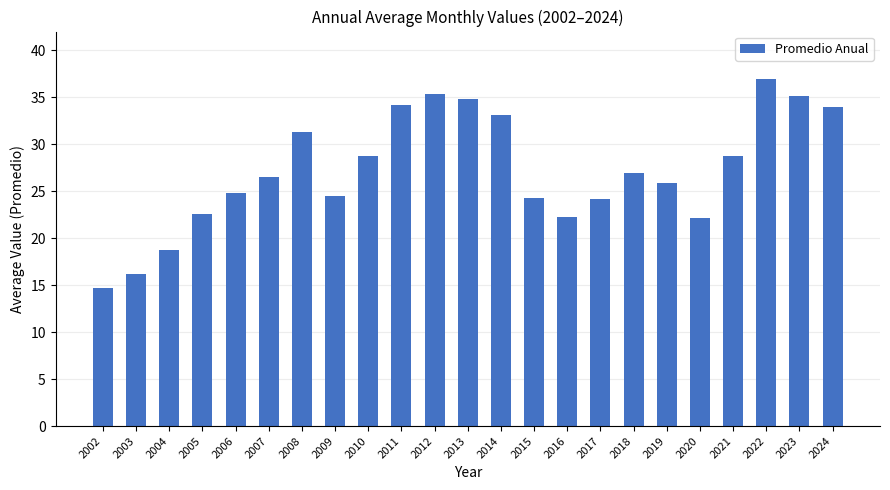

What is the maximum value shown in the chart?

37.0